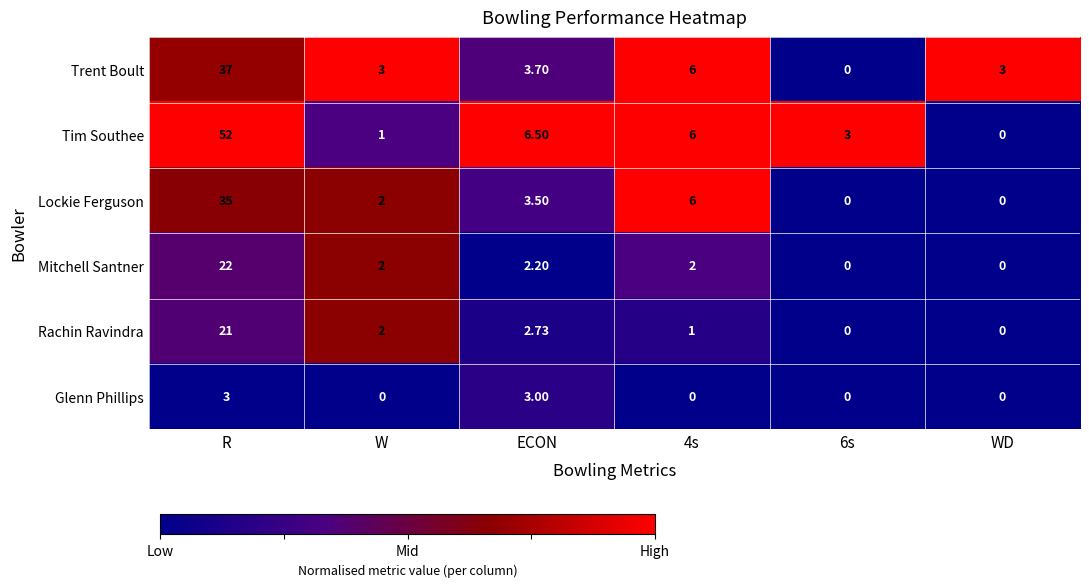

Rank the series by their maximum value, from lowest to highest.

Glenn Phillips, Rachin Ravindra, Mitchell Santner, Lockie Ferguson, Trent Boult, Tim Southee